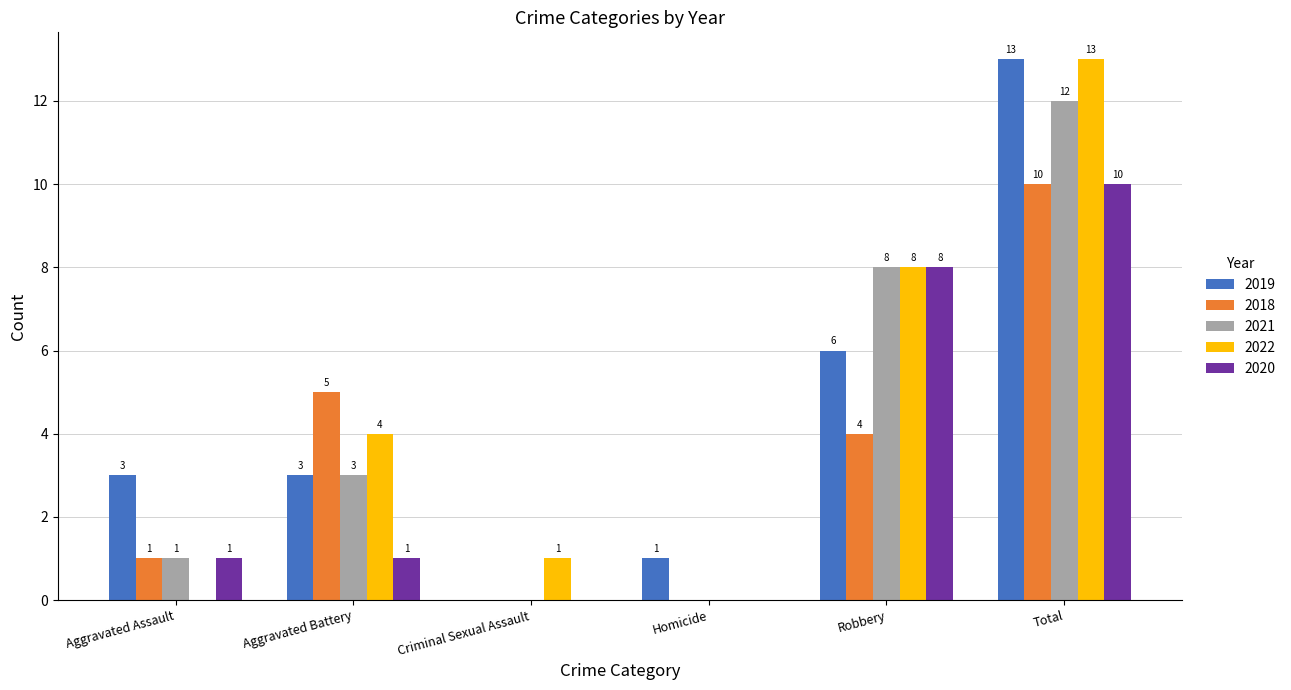

What is the highest value of the 2019 series?

13